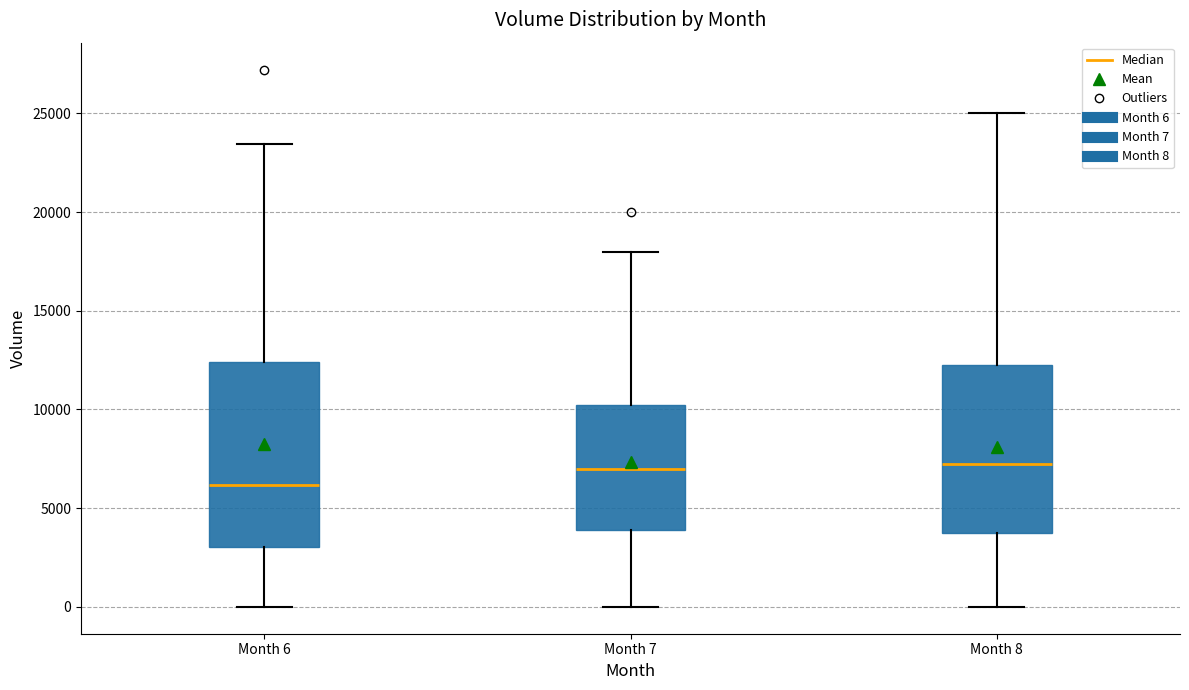

Which box is the tallest, from its lower edge to its upper edge?

Month 6